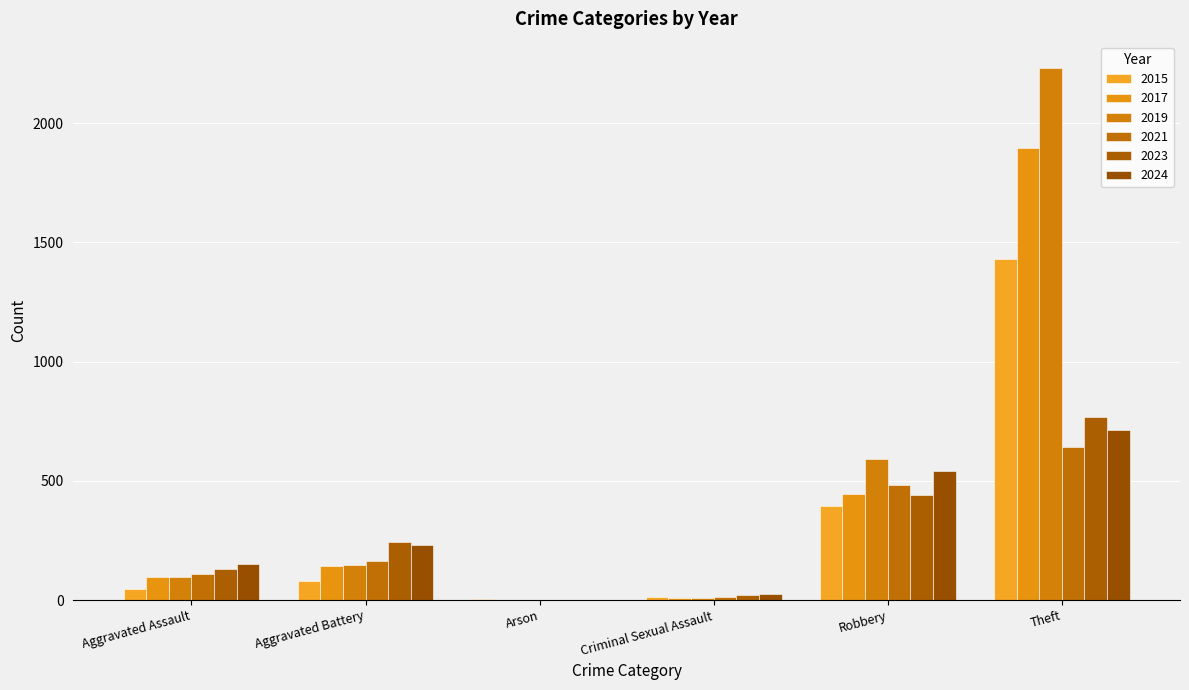

Which series has the largest range (max minus min)?

2019